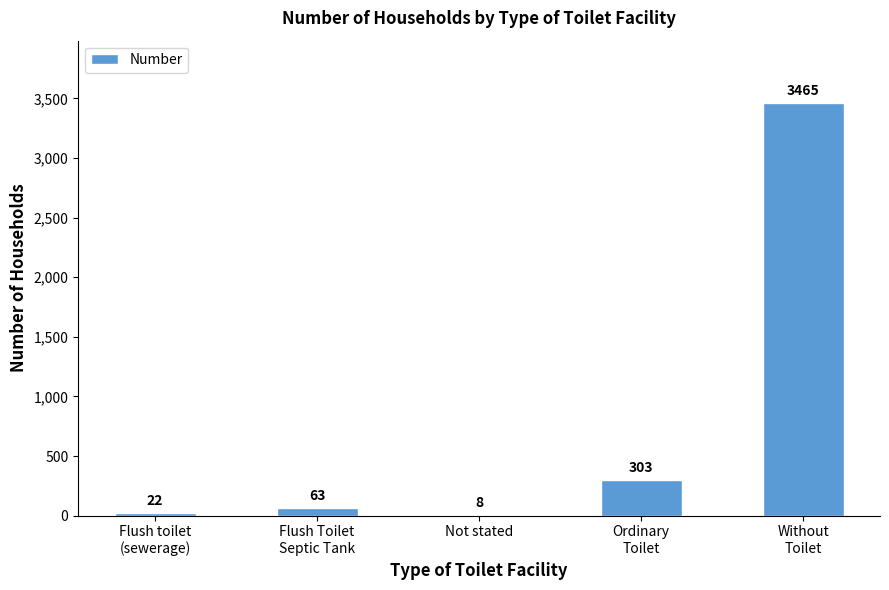

What is the average value?

772